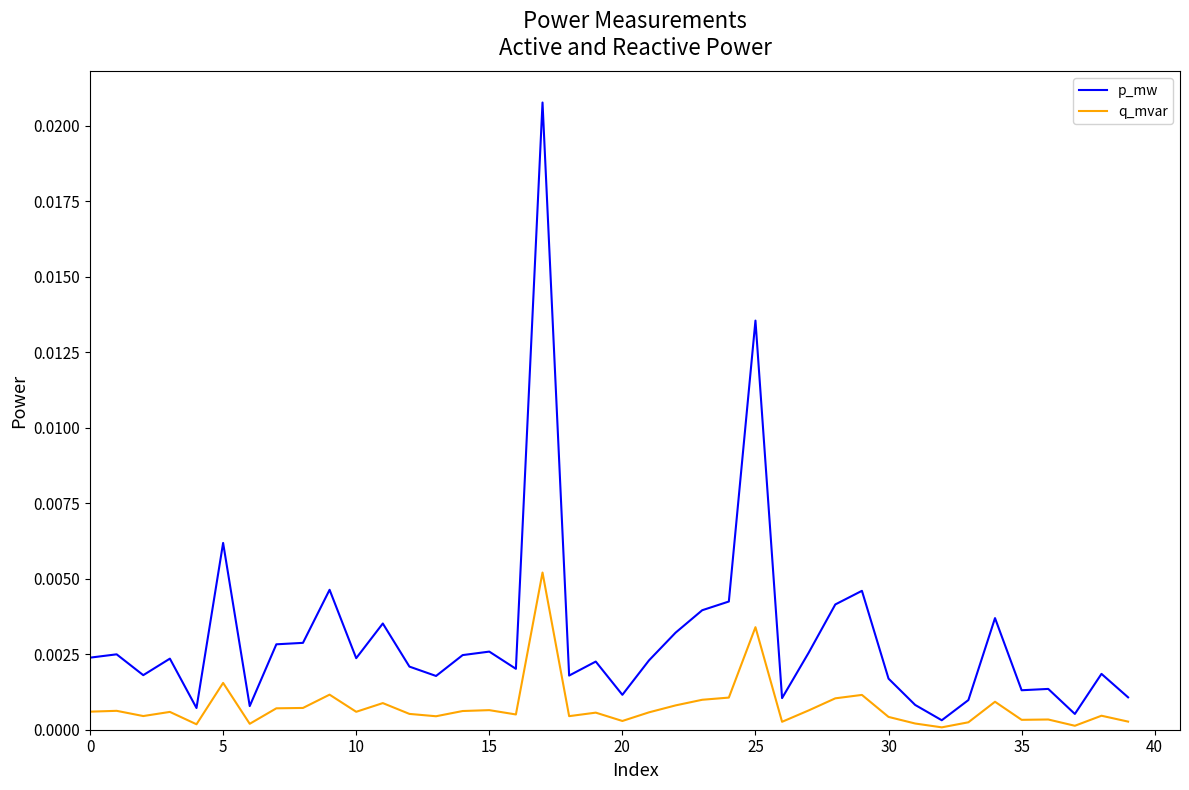

List the series in order of their overall mean, highest first.

p_mw, q_mvar